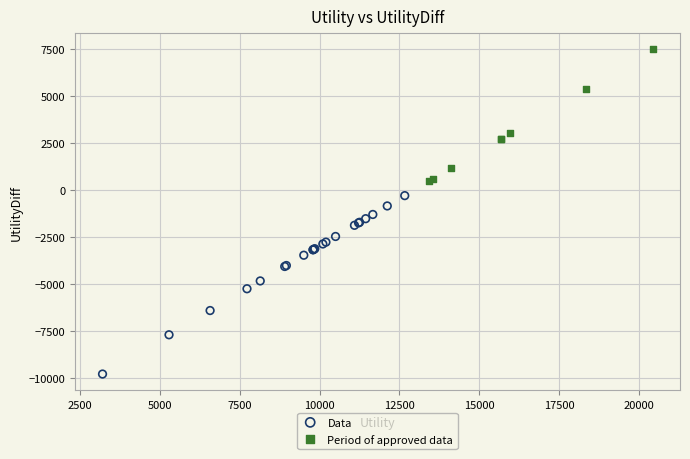

Which series contains the highest Y value?

Period of approved data